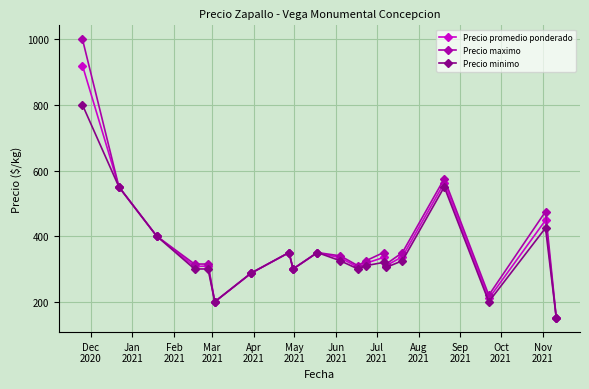

True or false: Precio minimo has more than 2 interior local peaks.

True